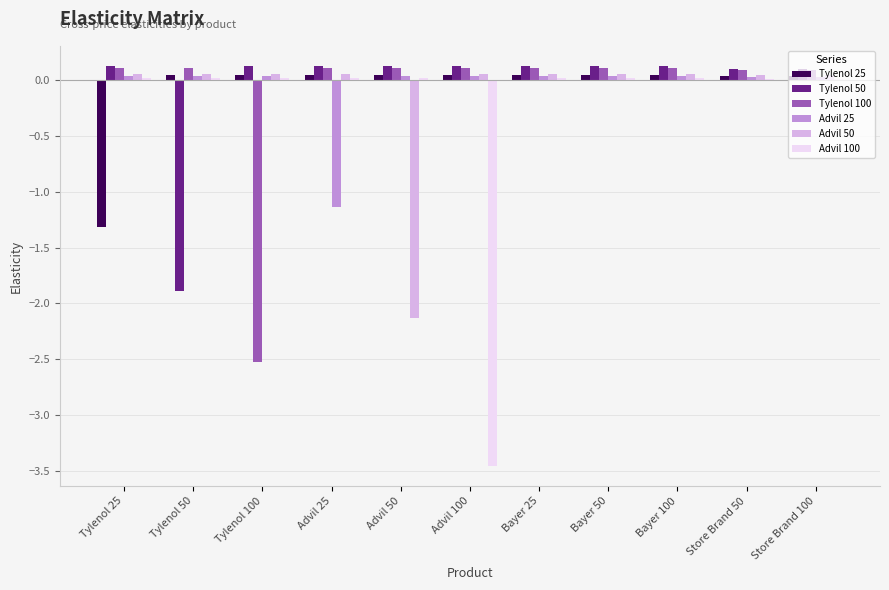

What is the sum of all Advil 25 values?

-0.9